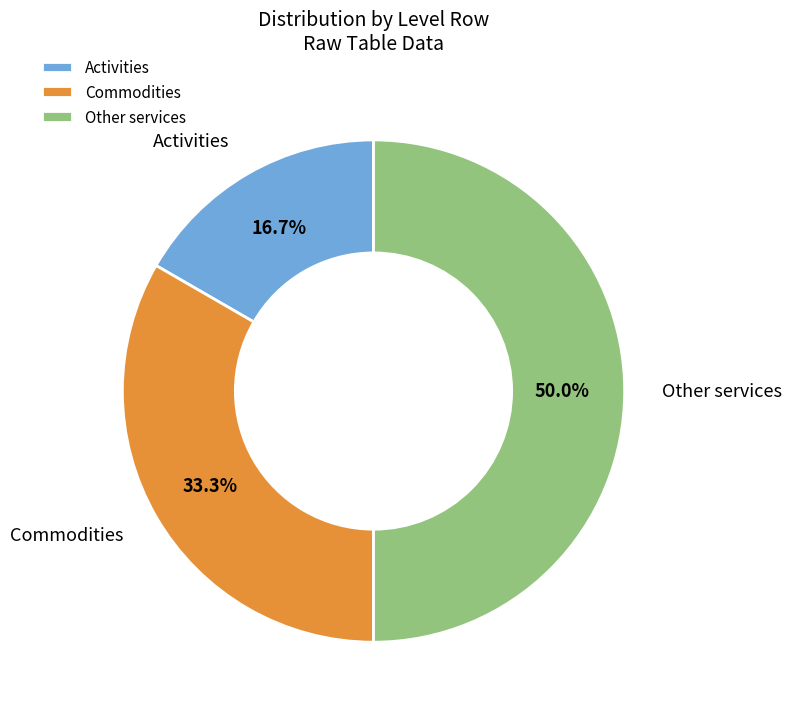

Count the number of slices in the pie.

3